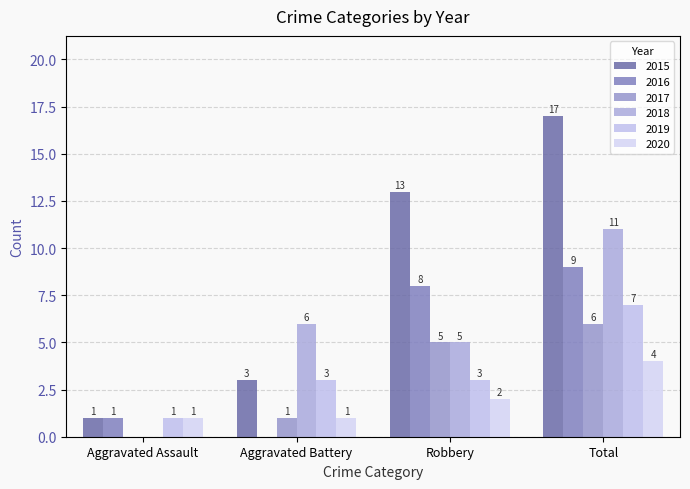

What is the sum of all 2017 values?

12